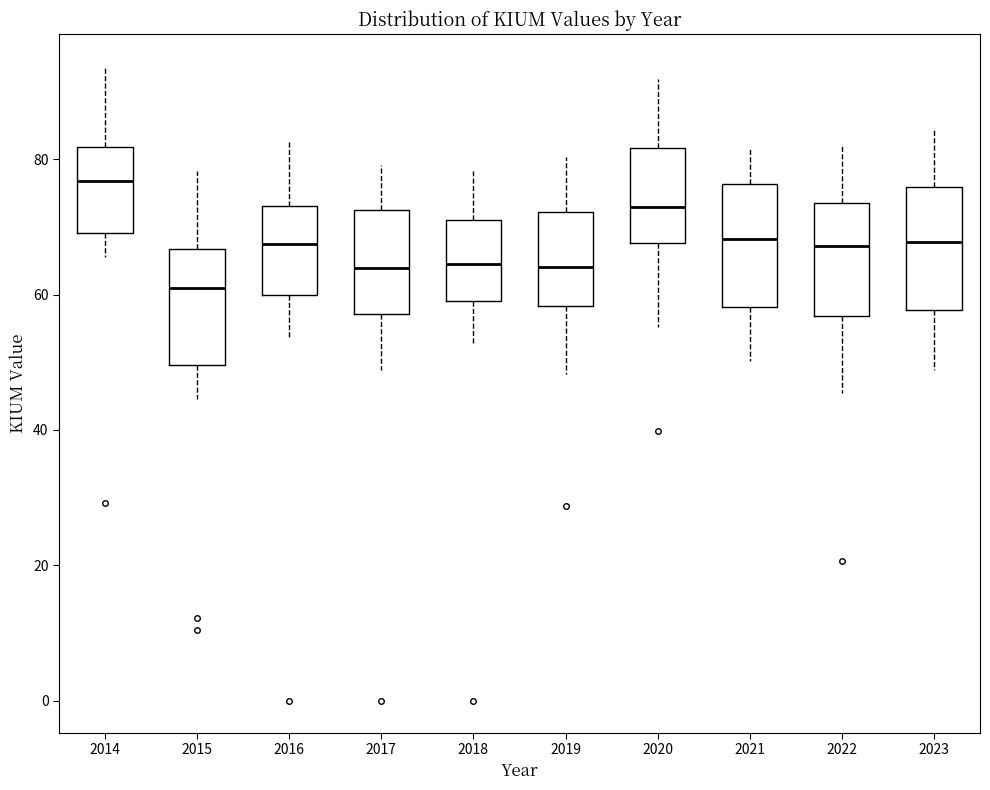

Reading left to right, transcribe this box plot: for each box, give where its median line is, the range the box spans, and where its two whiskers end, as read against the y-axis. The values are not printed on the chart, so give them approximately, as read against the axis.

2014: median 76, box 70 to 82, whiskers 66 to 94
2015: median 60, box 50 to 66, whiskers 44 to 78
2016: median 68, box 60 to 74, whiskers 54 to 82
2017: median 64, box 58 to 72, whiskers 48 to 80
2018: median 64, box 60 to 72, whiskers 52 to 78
2019: median 64, box 58 to 72, whiskers 48 to 80
2020: median 74, box 68 to 82, whiskers 56 to 92
2021: median 68, box 58 to 76, whiskers 50 to 82
2022: median 68, box 56 to 74, whiskers 46 to 82
2023: median 68, box 58 to 76, whiskers 48 to 84